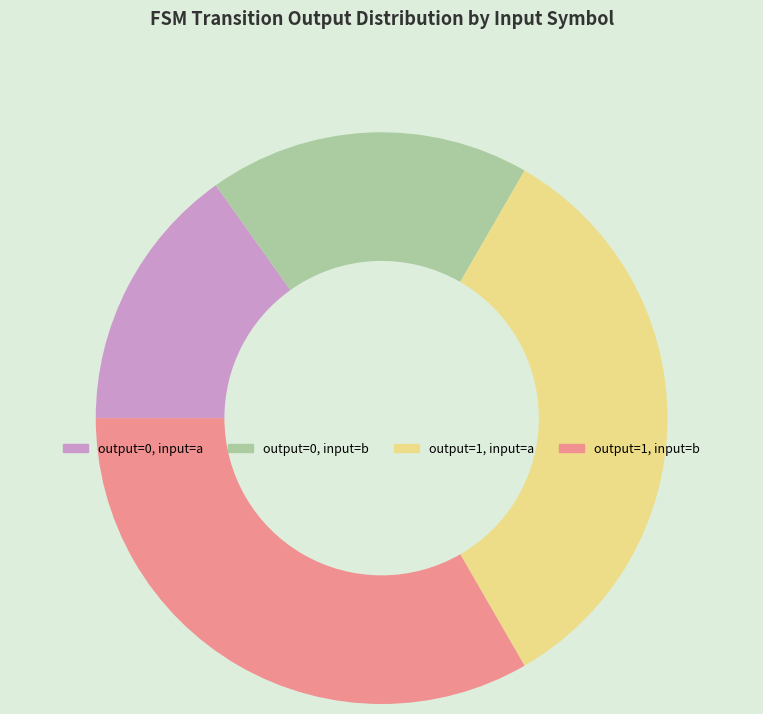

Approximately how many times larger is the value at output=0, input=a compared to output=0, input=b?

0.8